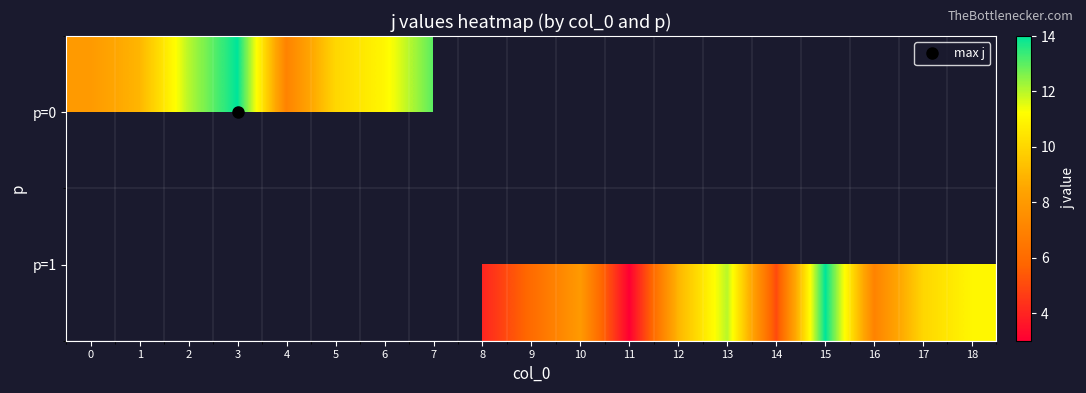

At how many categories does at least one series exceed 6?

15